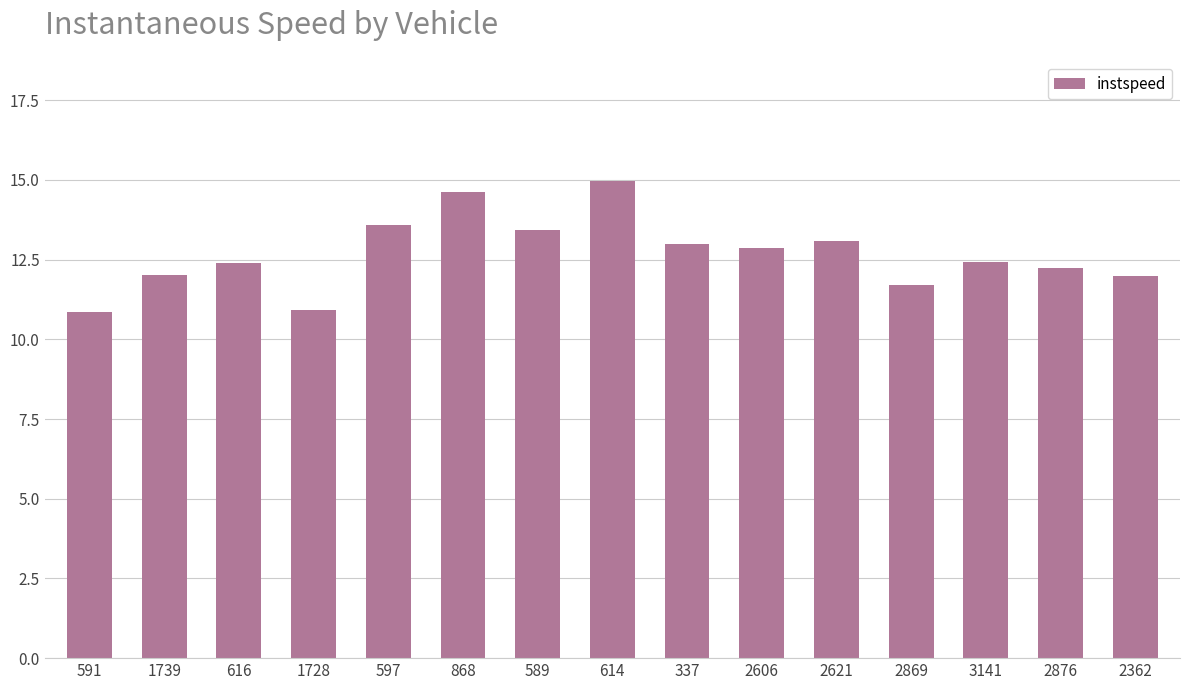

What is the value of the 2nd bar from the left?

12.0